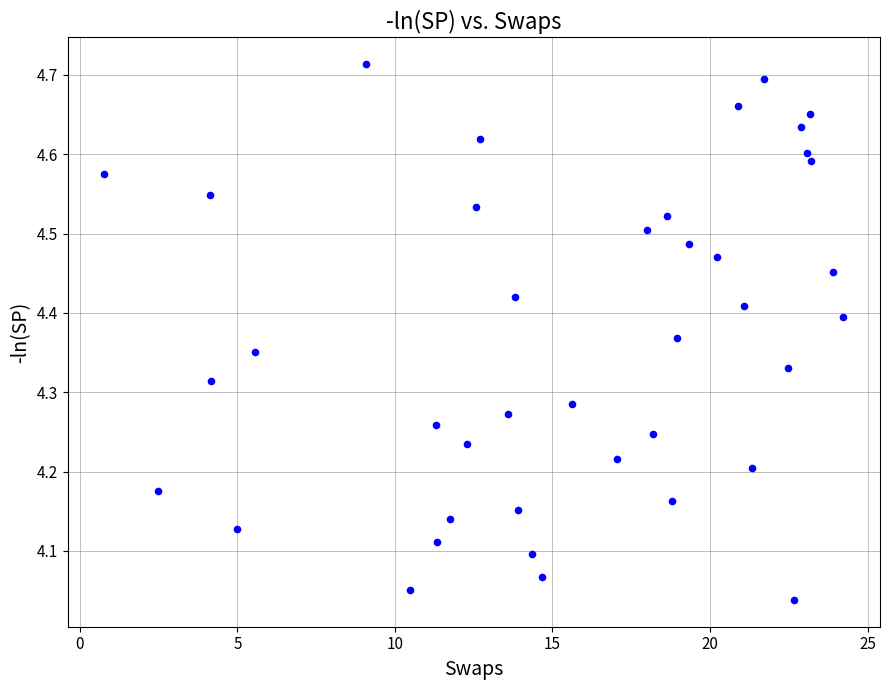

What is the range of Y values (max minus min)?

0.7